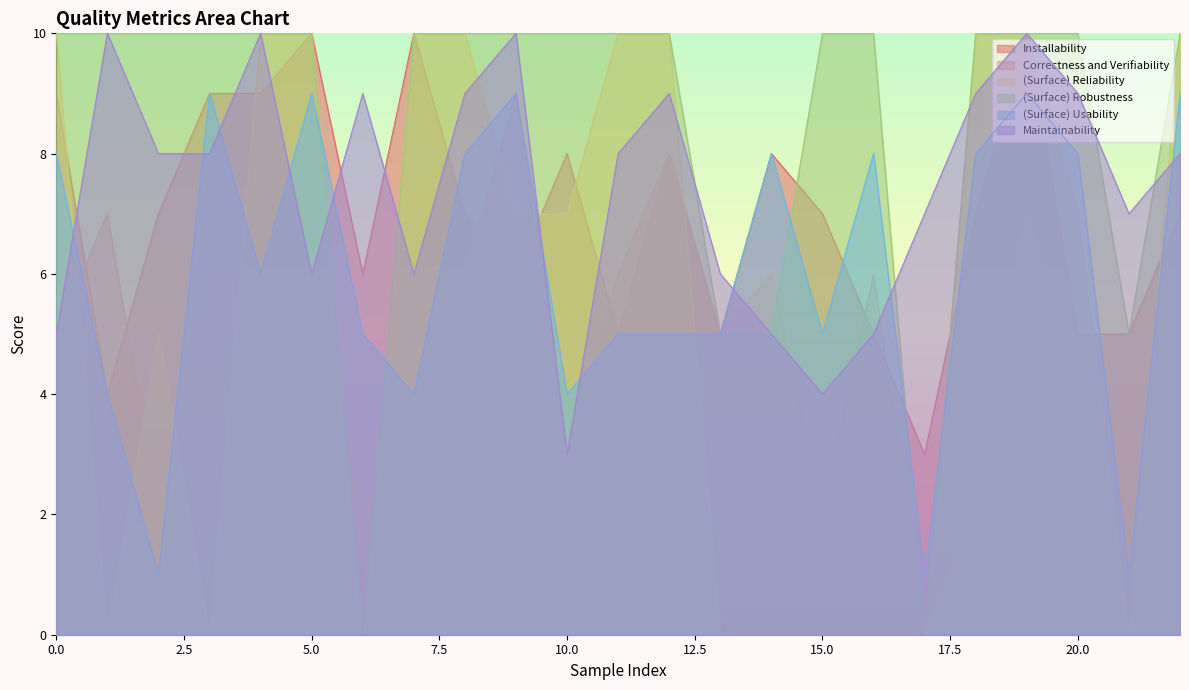

Count the Installability values in the range 5 to 9.

18